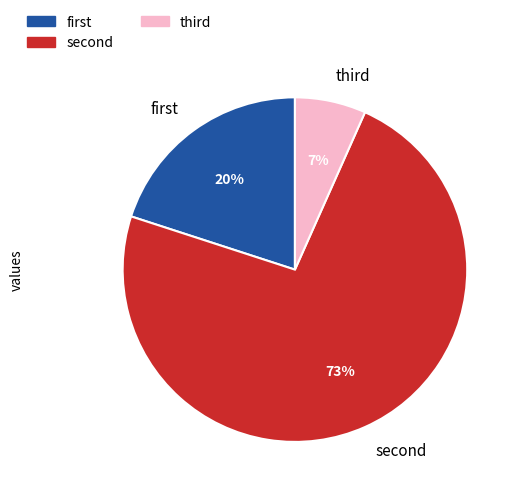

To the nearest percent, what is the average slice percentage?

33%